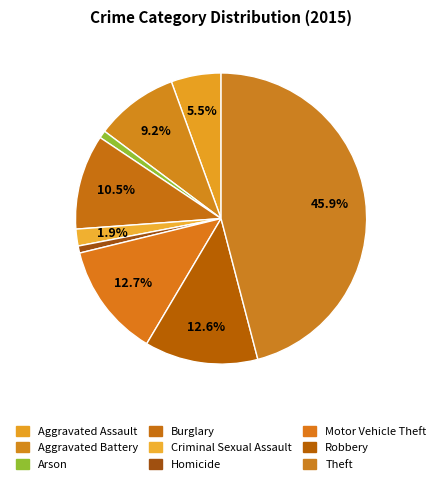

Is it true that Homicide is 1% of the pie?

True